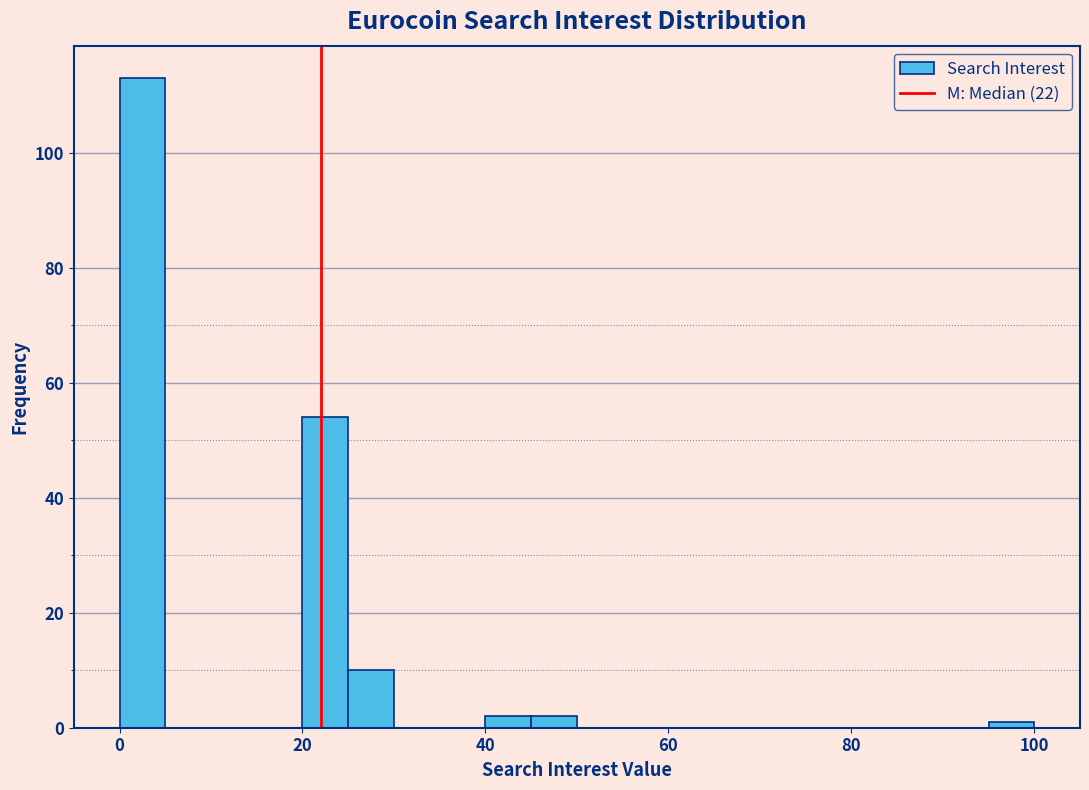

Around what value on the x-axis is the tallest bar? Give the approximate position of its centre, as read against the axis.

2